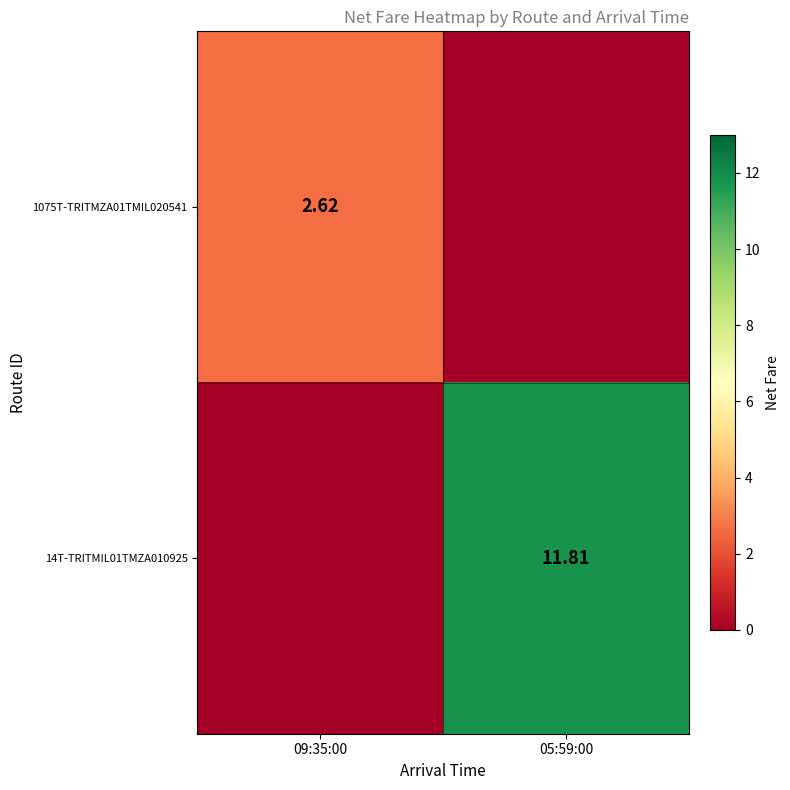

Read the 14T-TRITMIL01TMZA010925 value at 05:59:00.

11.8